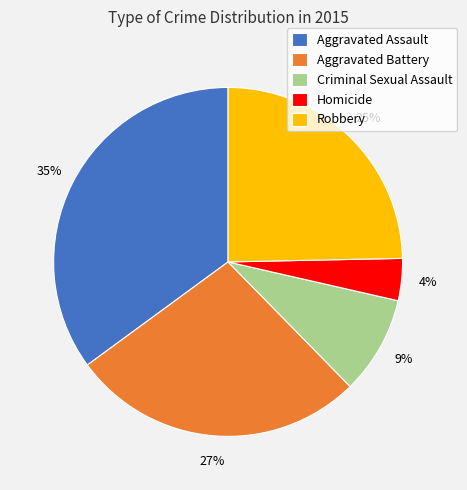

To the nearest percent, what is the combined percentage of Criminal Sexual Assault and Robbery?

34%